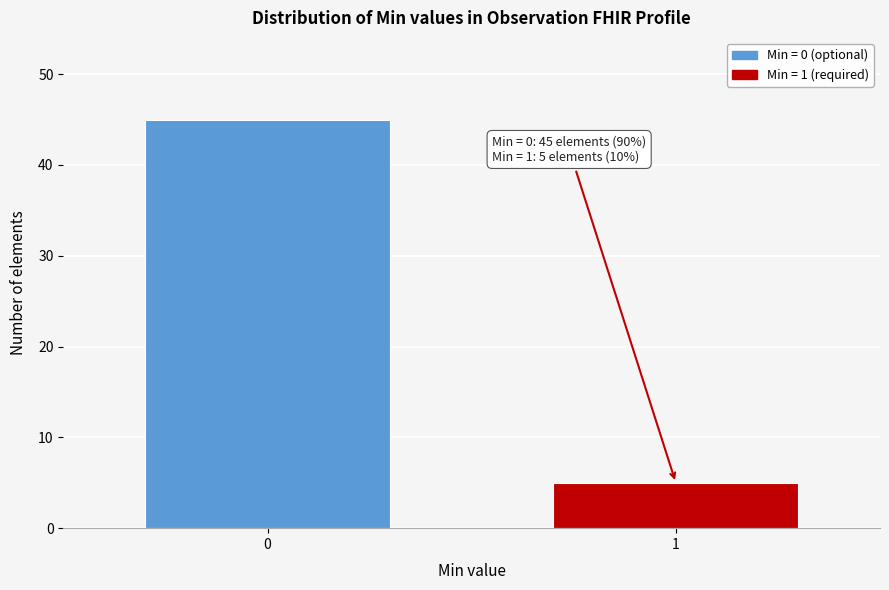

Reading right to left, transcribe all the data shown in this chart.

5	45